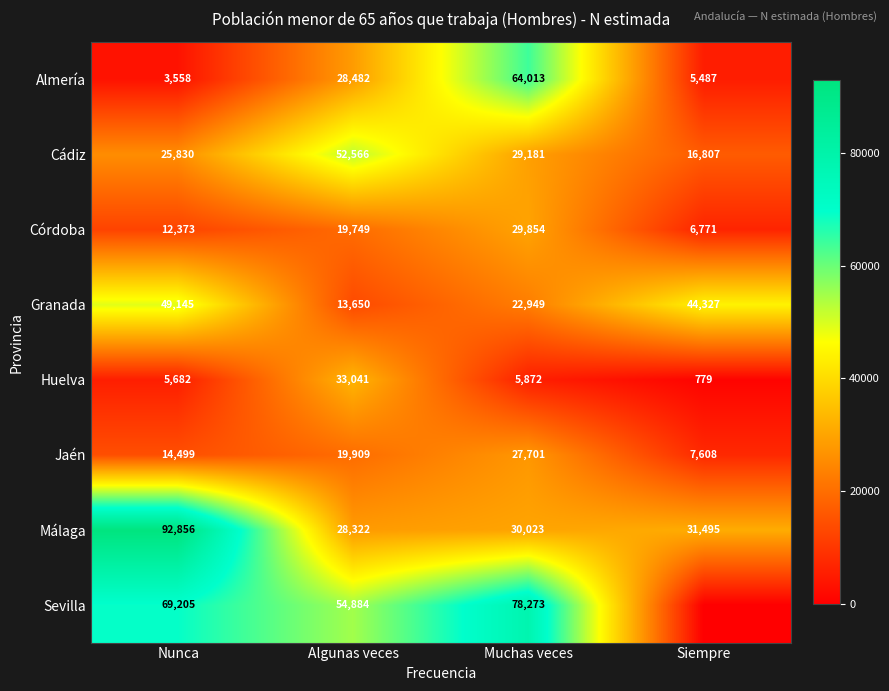

What is the difference between the second highest and second lowest values in the Córdoba series?

7376